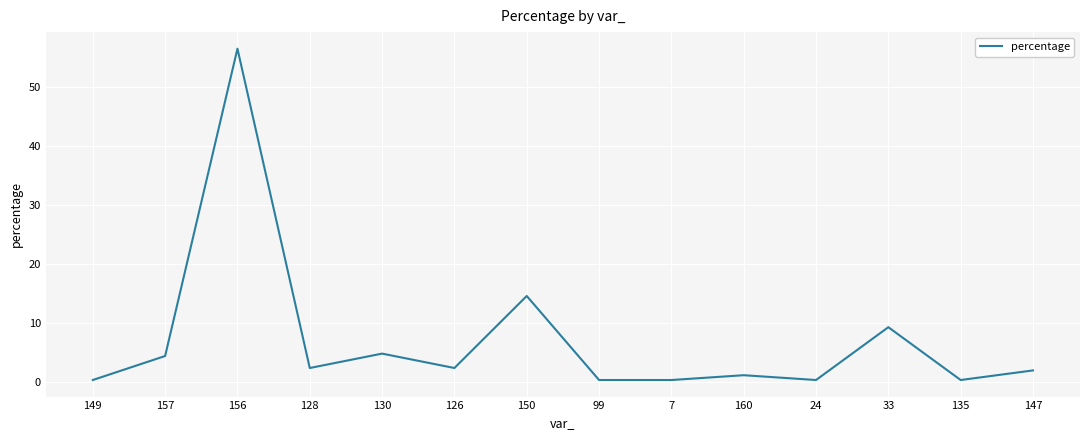

Reading right to left, what are all the values shown in this chart?

147=2.0	135=0.4	33=9.3	24=0.4	160=1.2	7=0.4	99=0.4	150=14.6	126=2.4	130=4.9	128=2.4	156=56.5	157=4.5	149=0.4